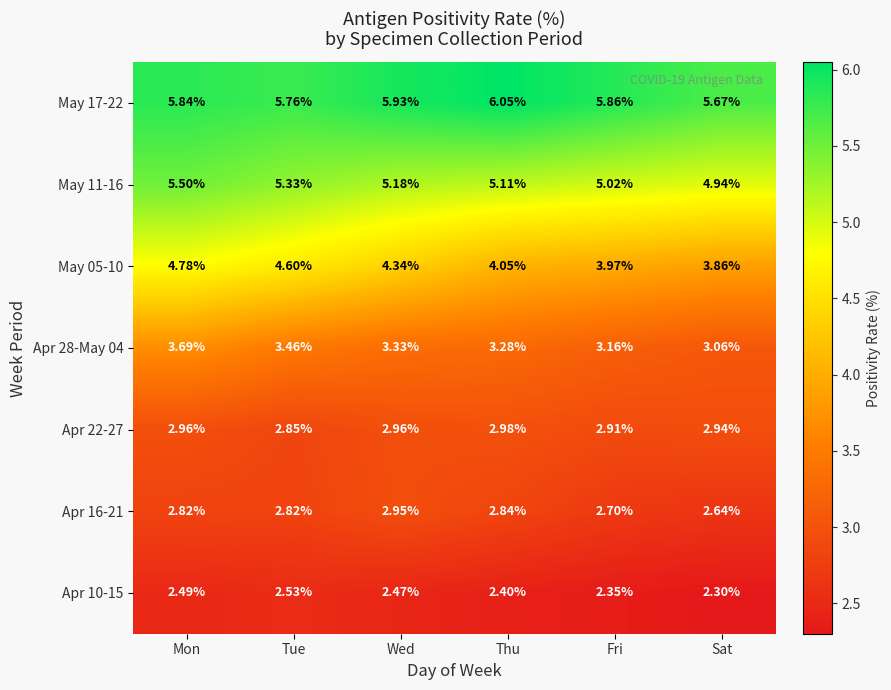

List the labels in order of Apr 10-15 value, smallest first.

Sat, Fri, Thu, Wed, Mon, Tue